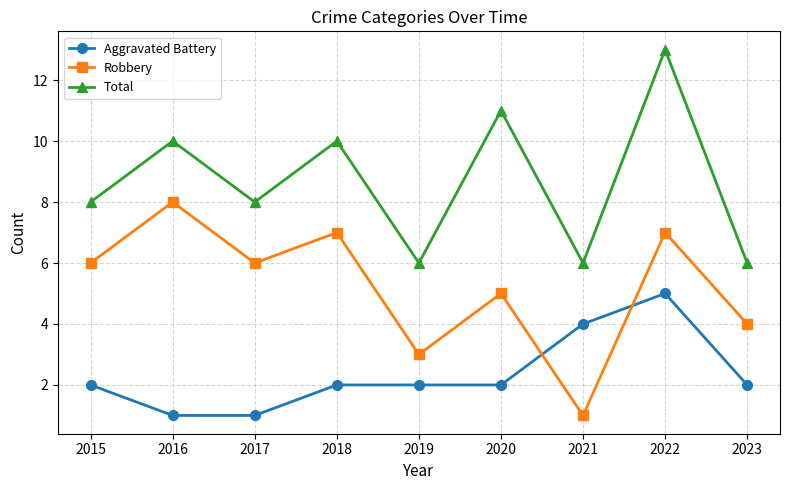

What is the difference between the highest and lowest values at 2023?

4